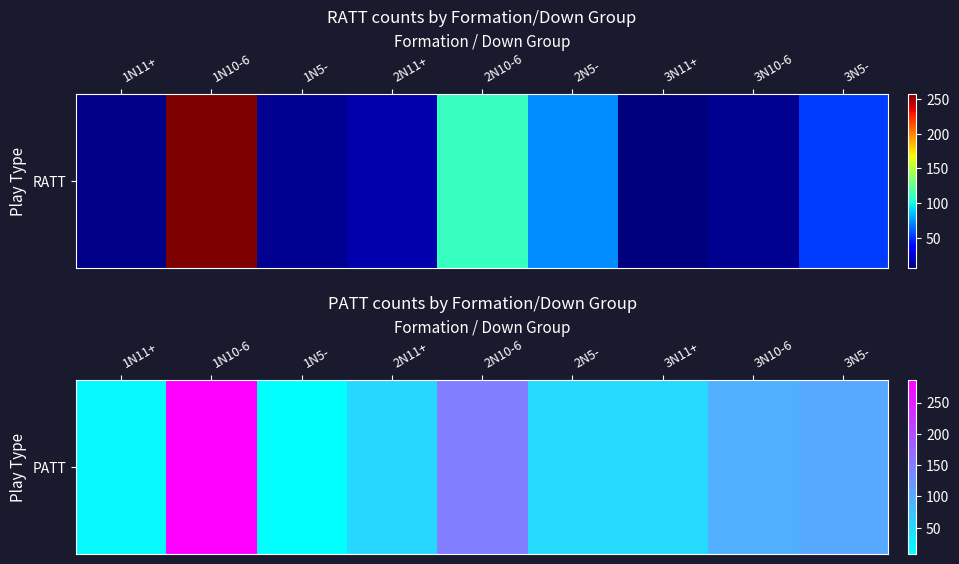

At which category does the chart reach its peak across all series?

1N10-6